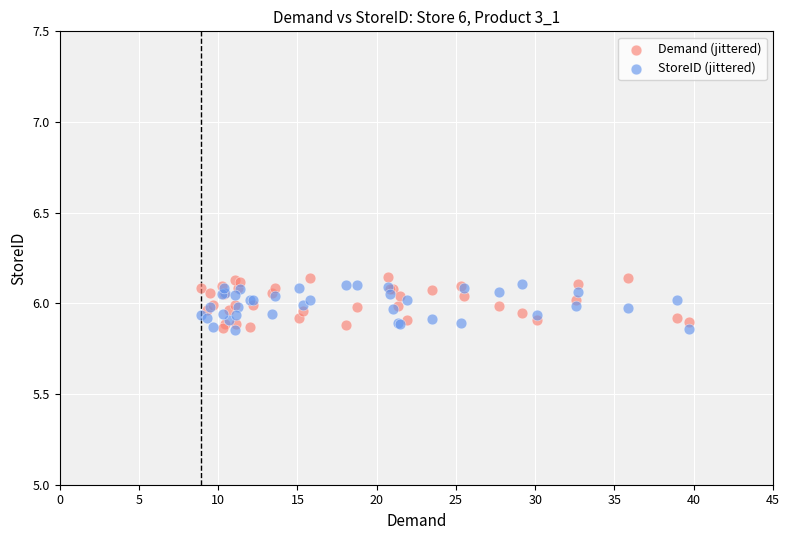

What is the X range (max minus min) for the scatter plot?

30.8